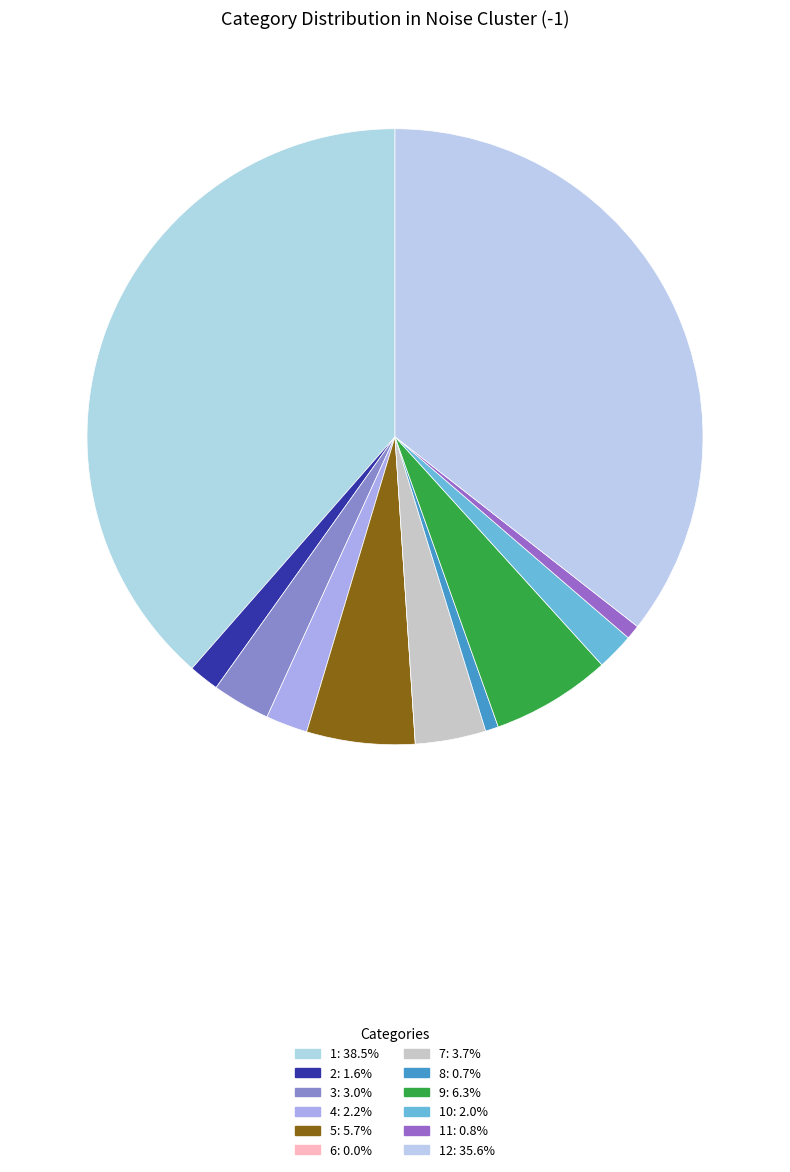

How many slices are in this pie chart?

12